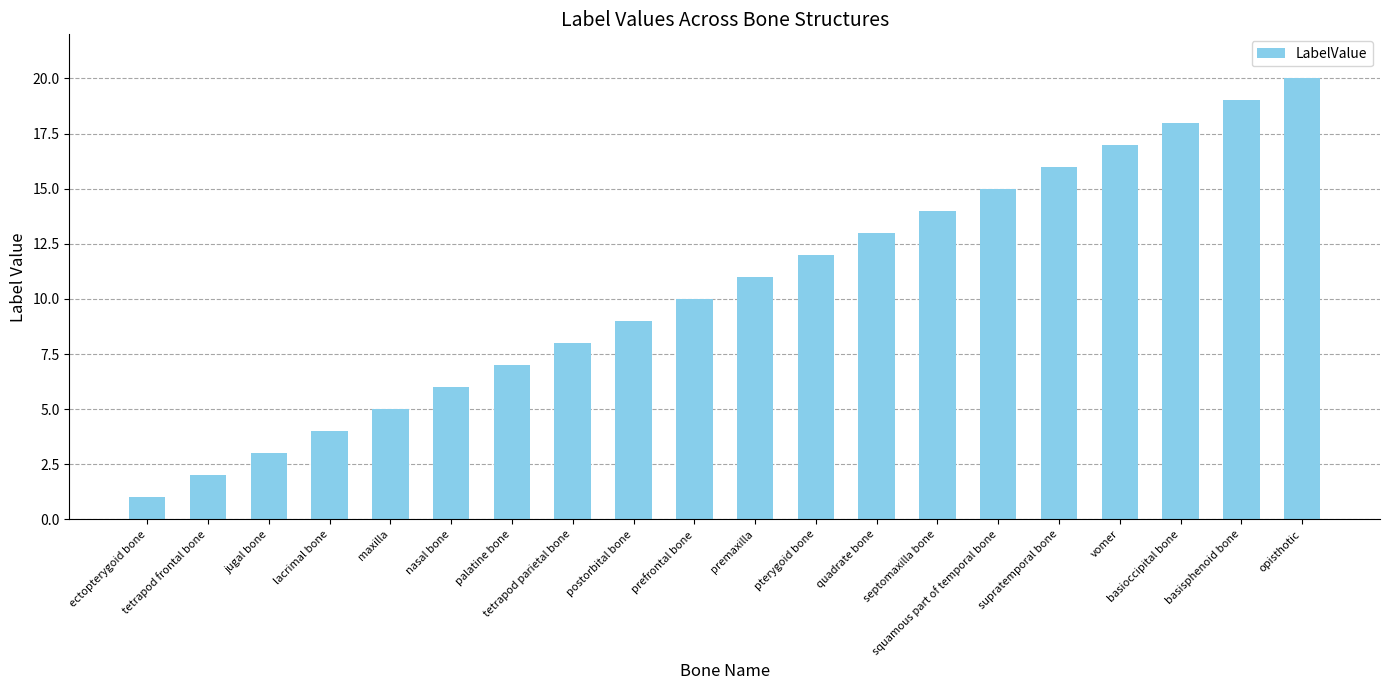

What is the sum of the values at supratemporal bone and vomer?

33